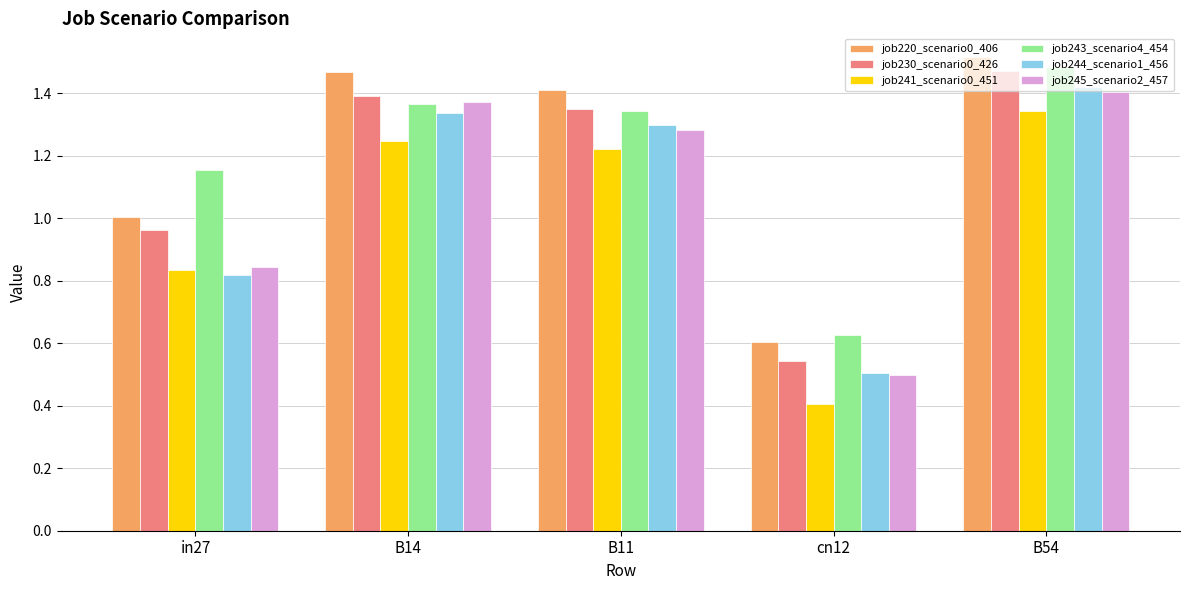

At how many categories does at least one series exceed 0?

5